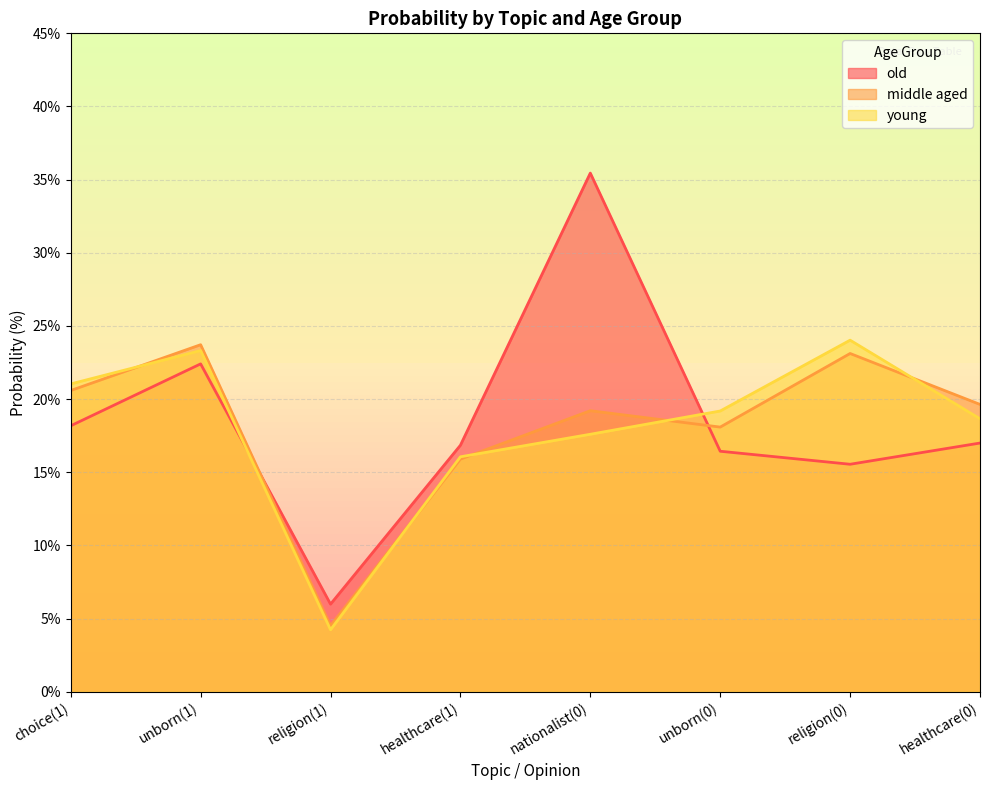

In middle aged, how many points are lower than both neighbors (excluding endpoints)?

2